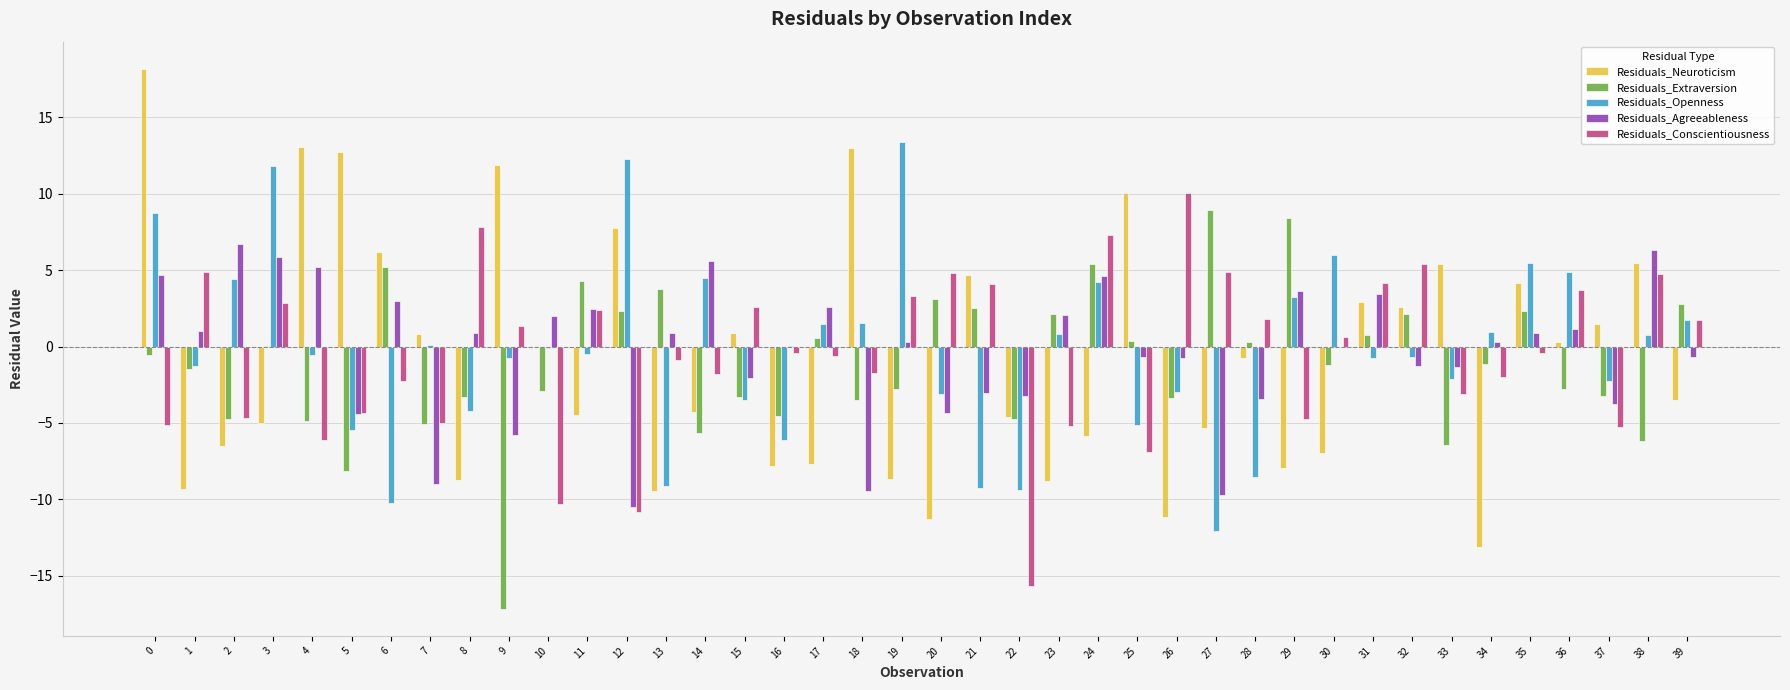

Is the value of Residuals_Openness at 19 greater than the value of Residuals_Agreeableness at 30?

Yes